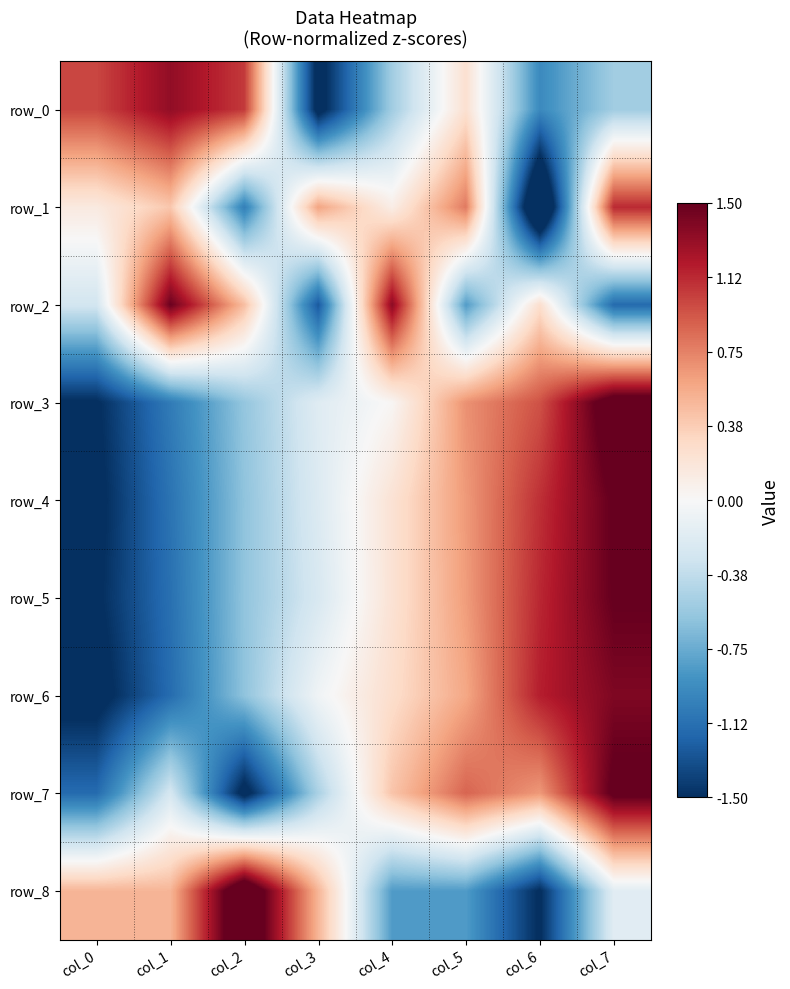

Which category has the highest value in the row_8 series?

col_2